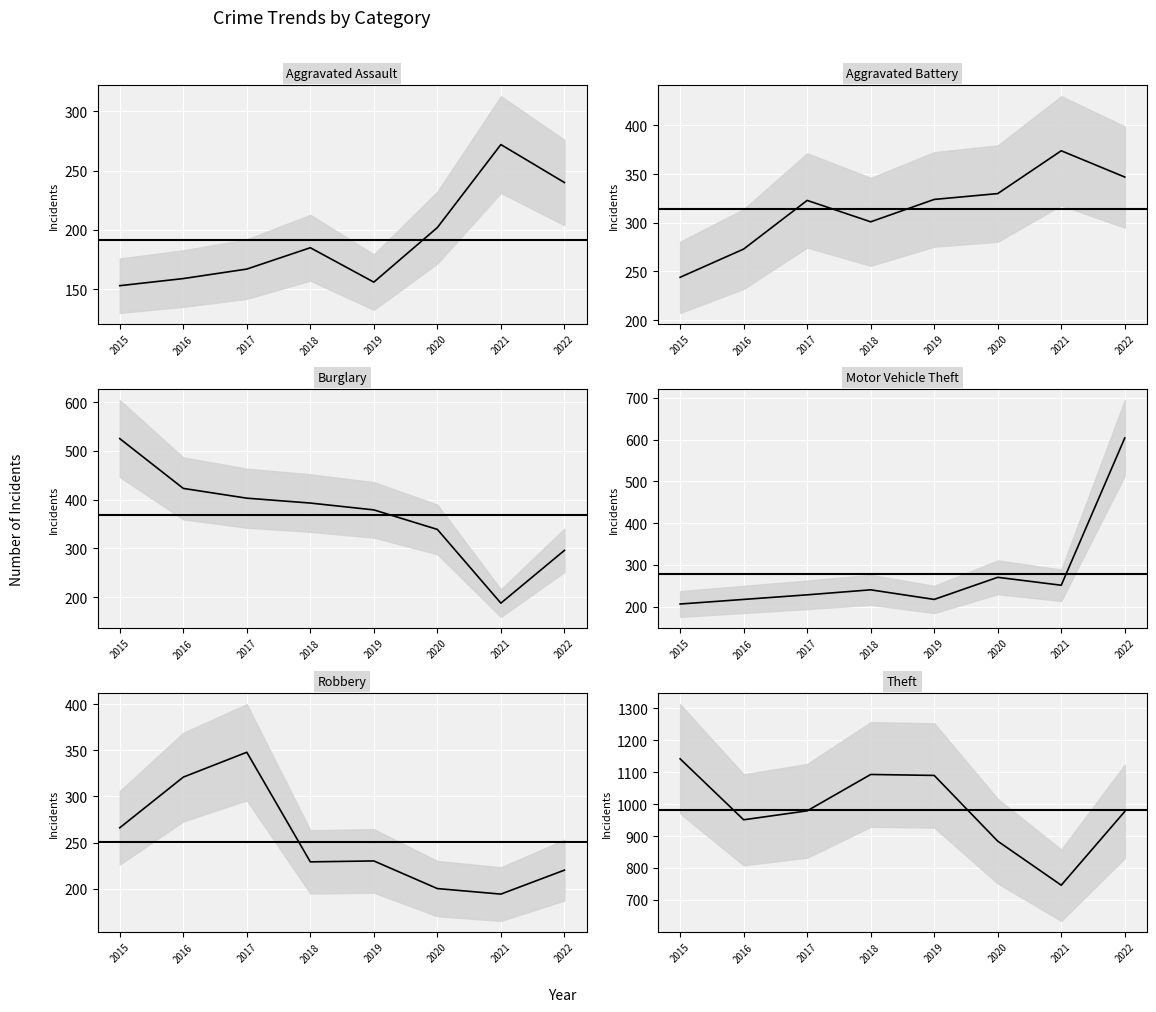

Rank the series at 2015 from highest to lowest value.

Theft, Burglary, Robbery, Aggravated Battery, Motor Vehicle Theft, Aggravated Assault